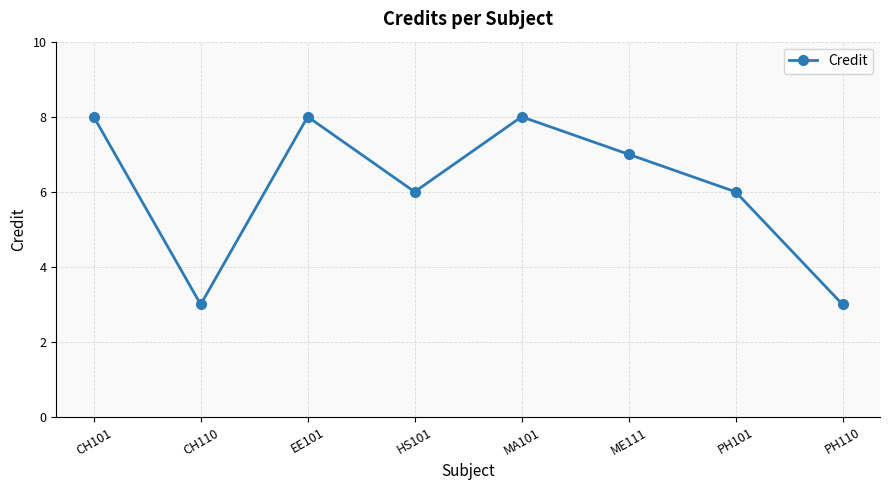

How many data points does each series have?

8